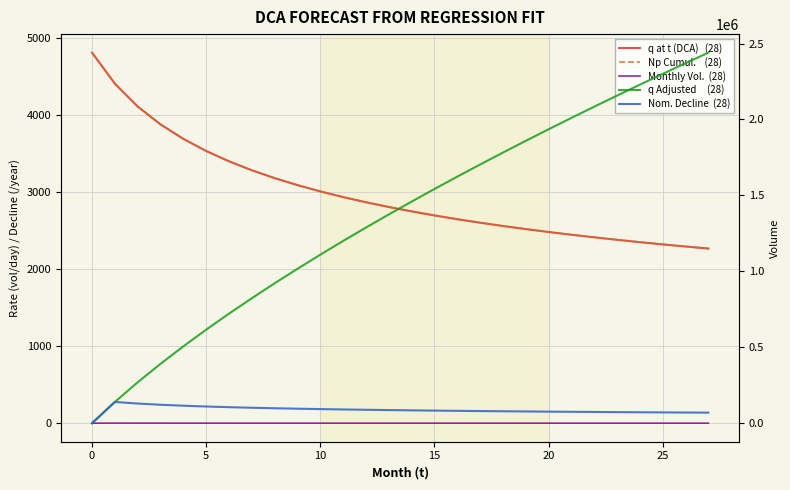

The value of q Adjusted at 23 is 4011.1. True or false?

False